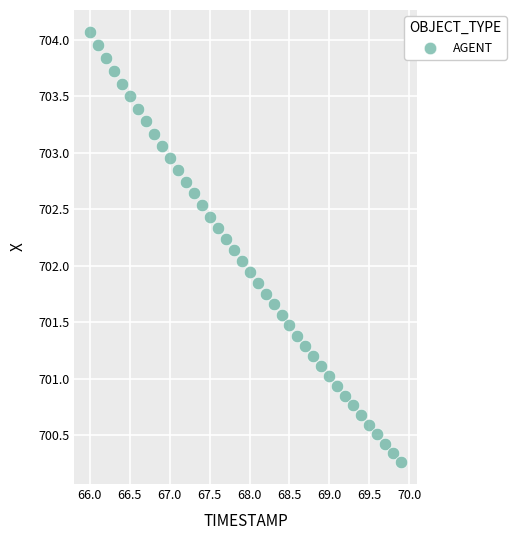

What is the range of Y values (max minus min)?

3.8